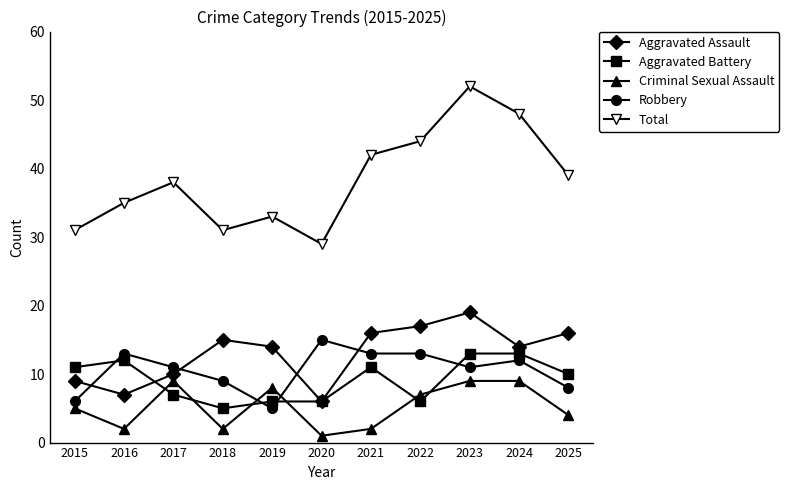

What is the value of the Robbery point at the 1st from the left?

6